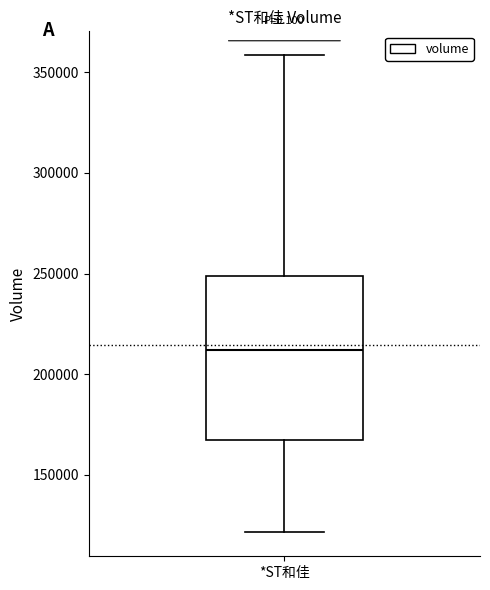

Where does the lower whisker of the box for *ST和佳 end on the y-axis? The values are not printed on the chart, so give them approximately, as read against the axis.

120000